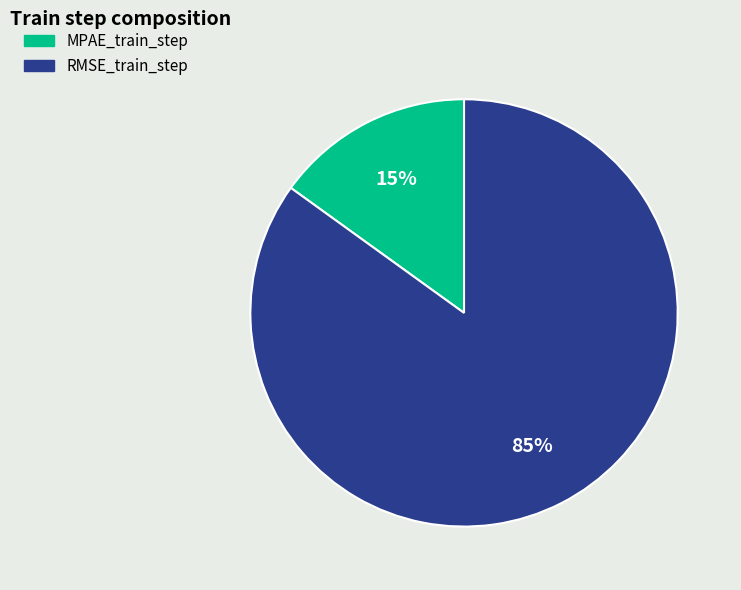

How many slices are in this pie chart?

2